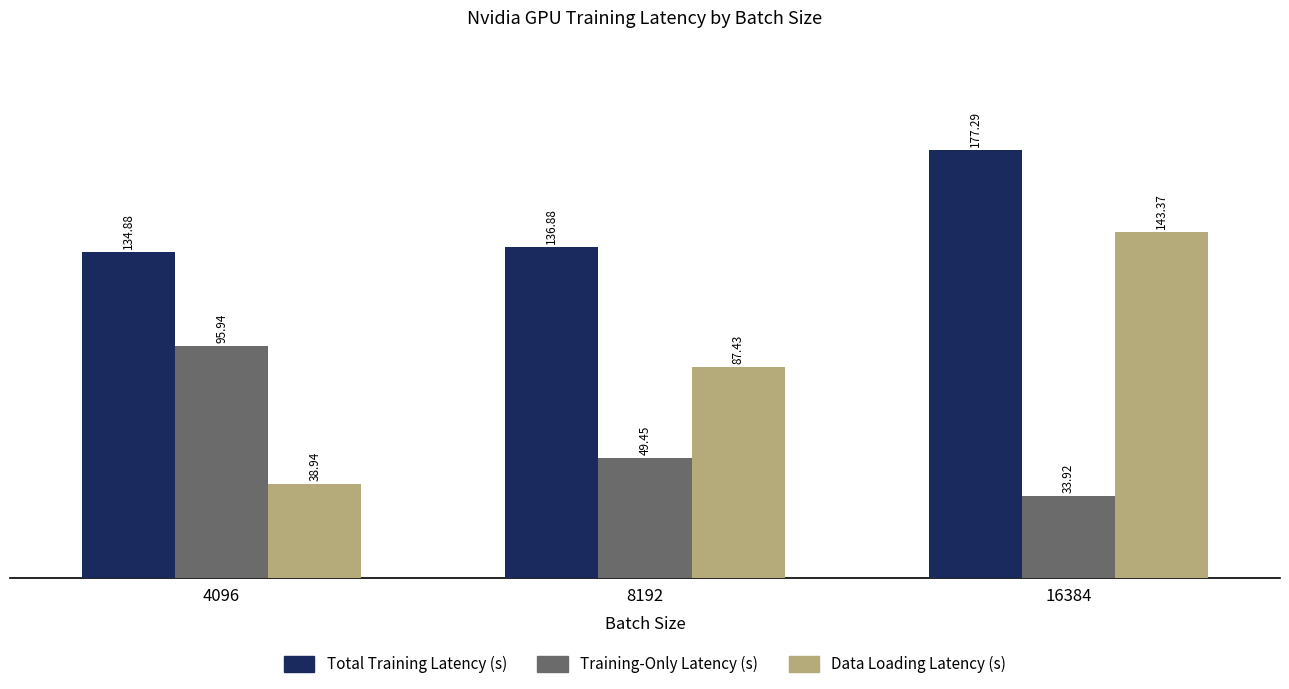

True or false: Data Loading Latency (s) has a value of 143.4 at 16384.

True